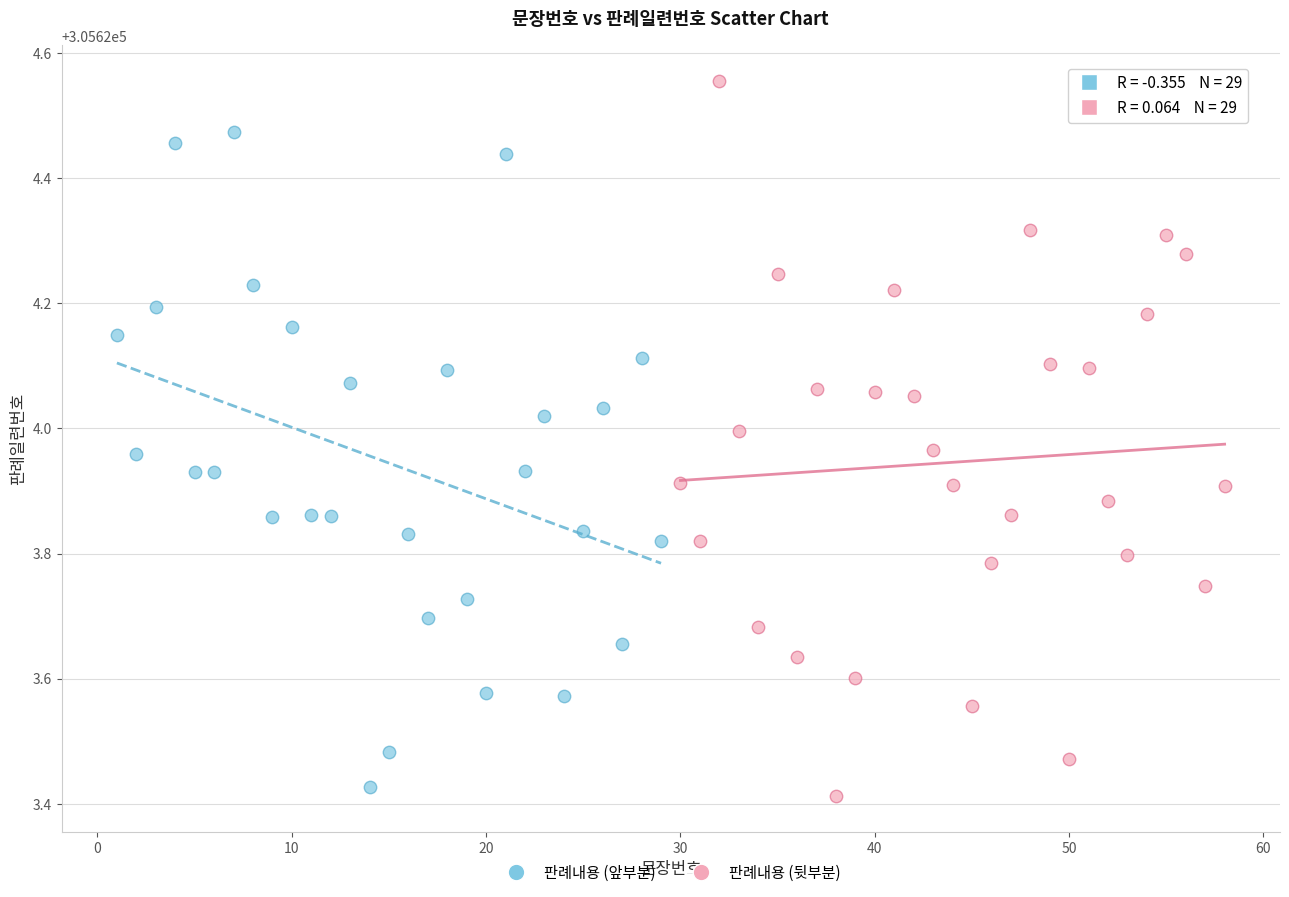

Which series reaches the maximum Y coordinate?

판례내용 (뒷부분)